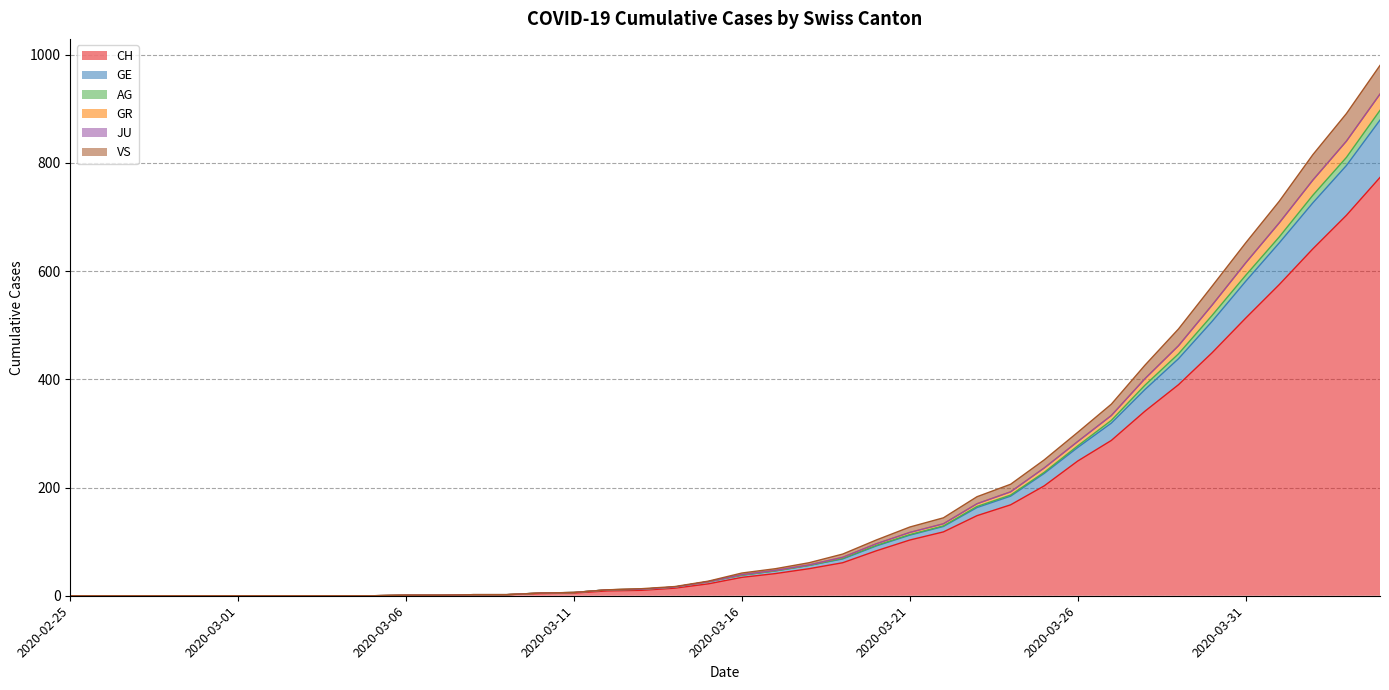

True or false: VS and GE intersect in this chart.

False